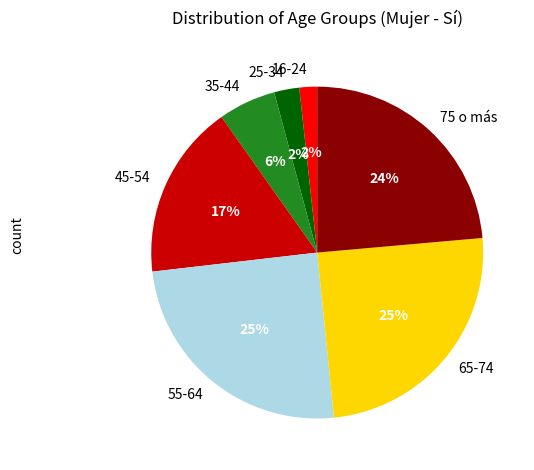

To the nearest percent, what is the combined percentage of 16-24 and 45-54?

19%